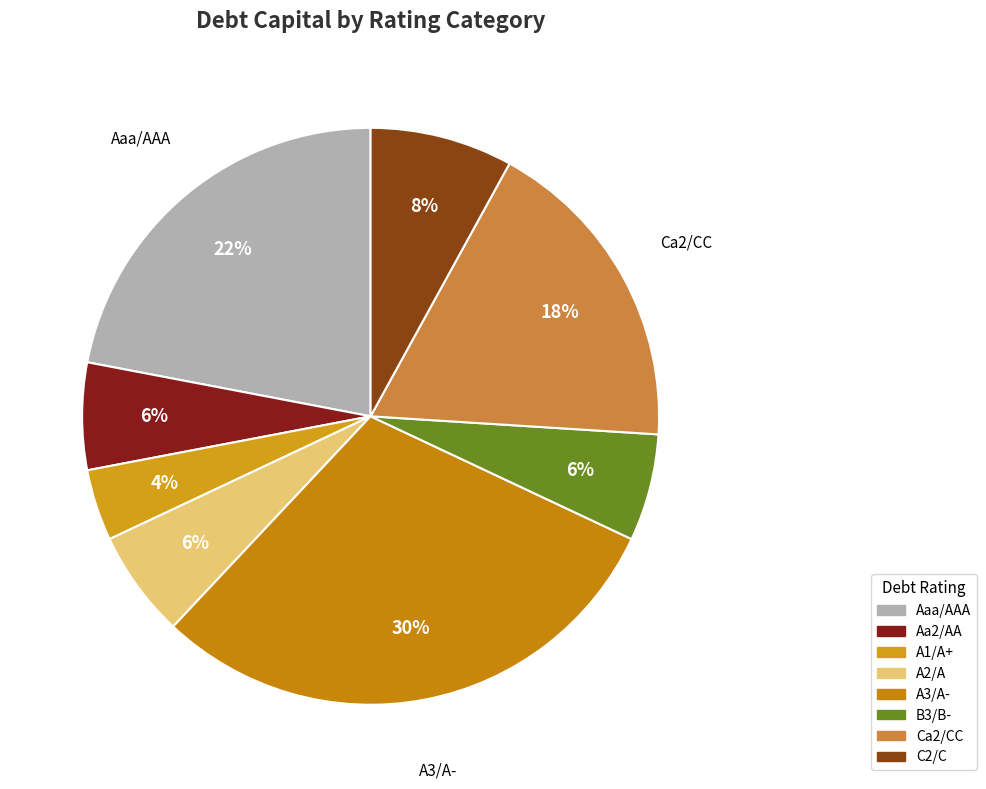

Which has a higher value, A3/A- or Ca2/CC?

A3/A-